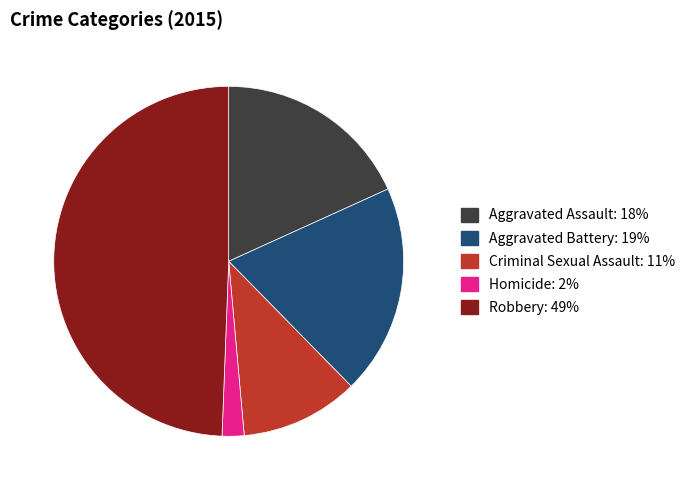

Count the number of slices in the pie.

5